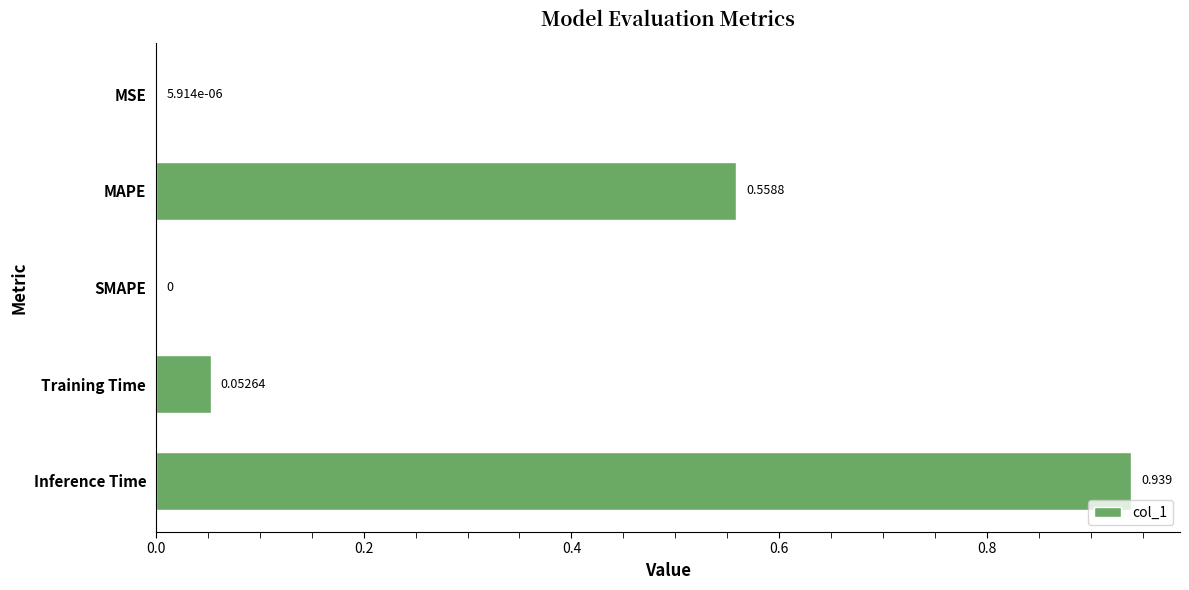

Which has a higher value, MAPE or SMAPE?

MAPE